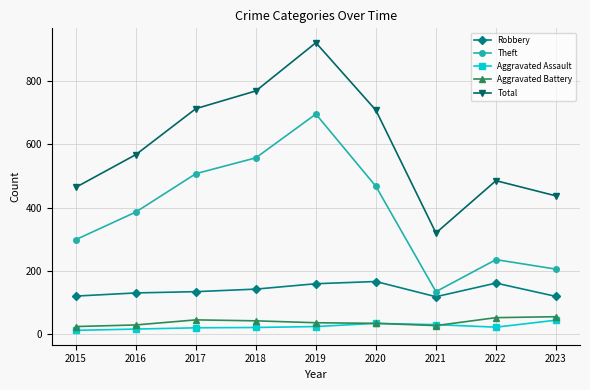

True or false: Aggravated Battery and Theft cross at least once.

False